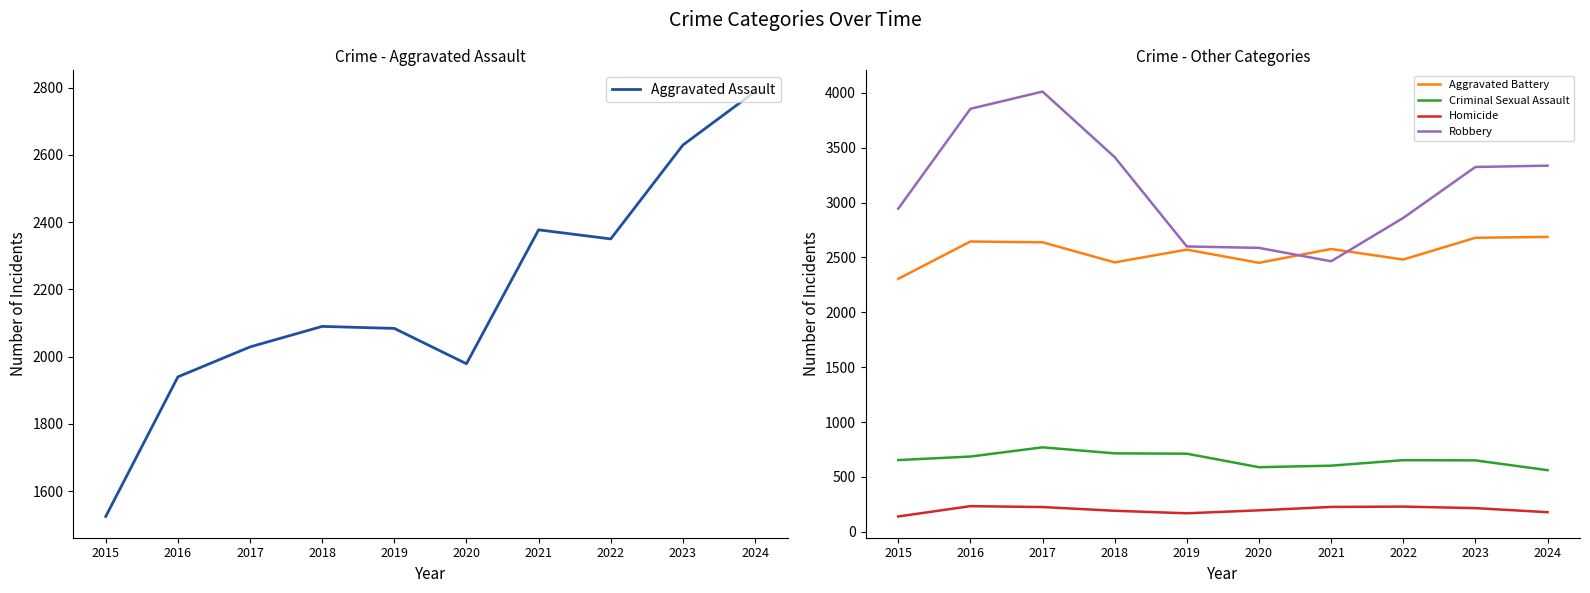

The Aggravated Battery series shows 4595 at 2024. True or false?

False